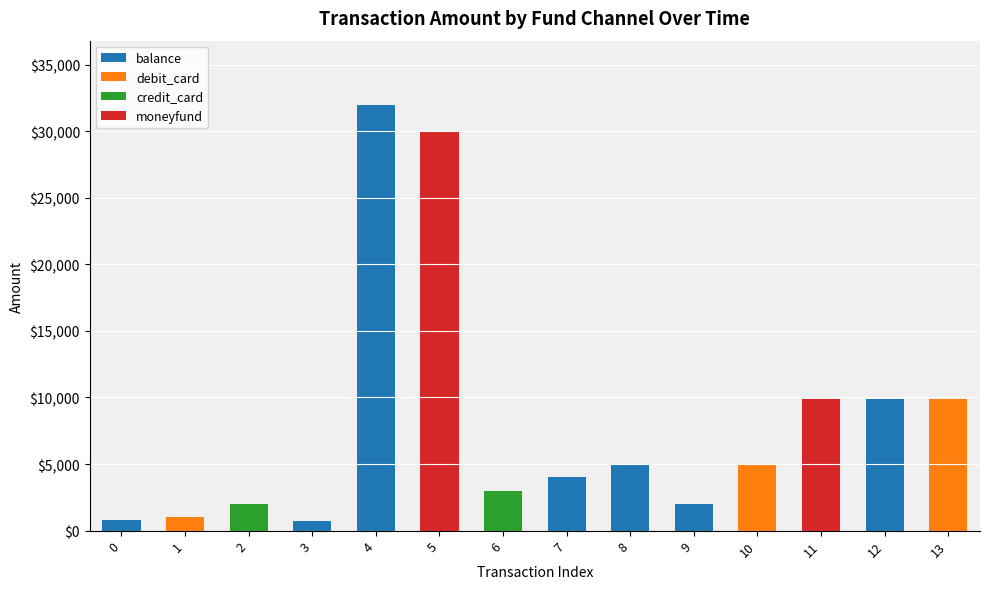

Count the number of data series in this chart.

4